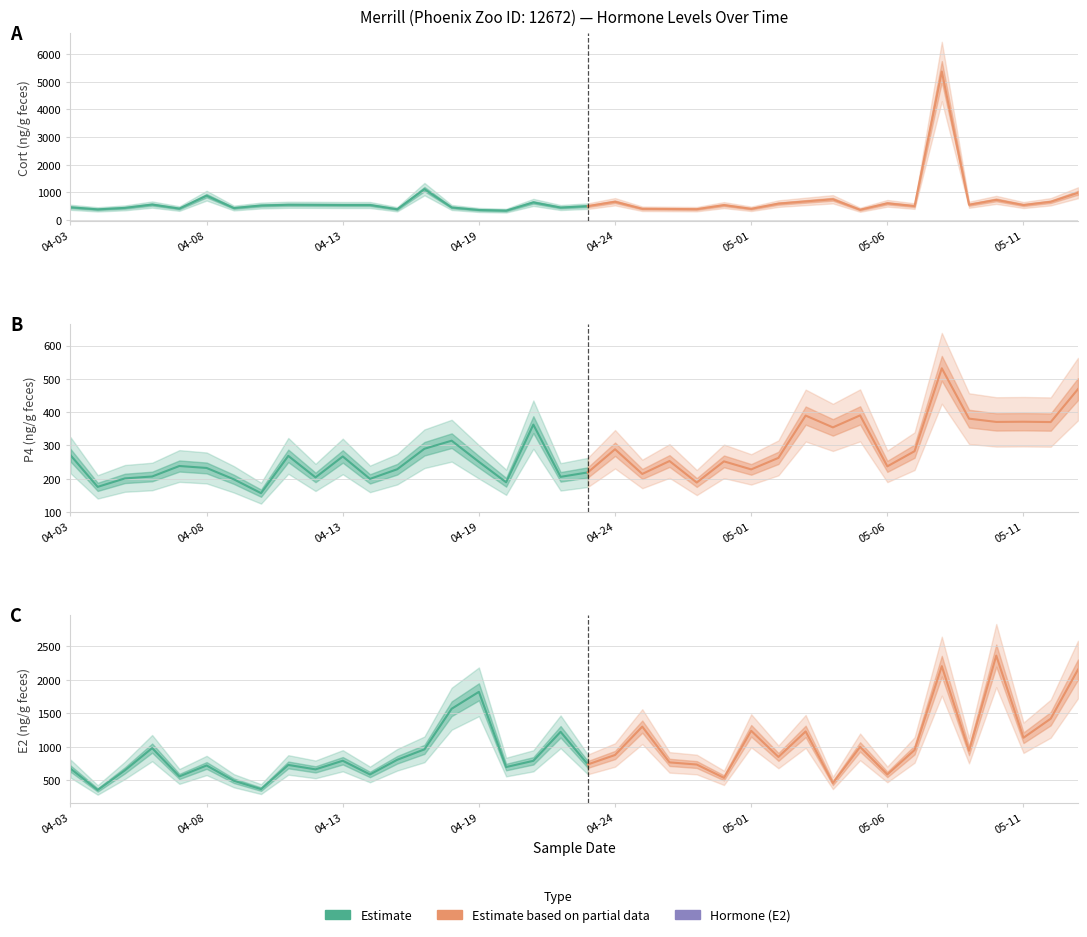

What is the approximate value of E2 (ng/g feces) at 2015-05-14?

2151.4